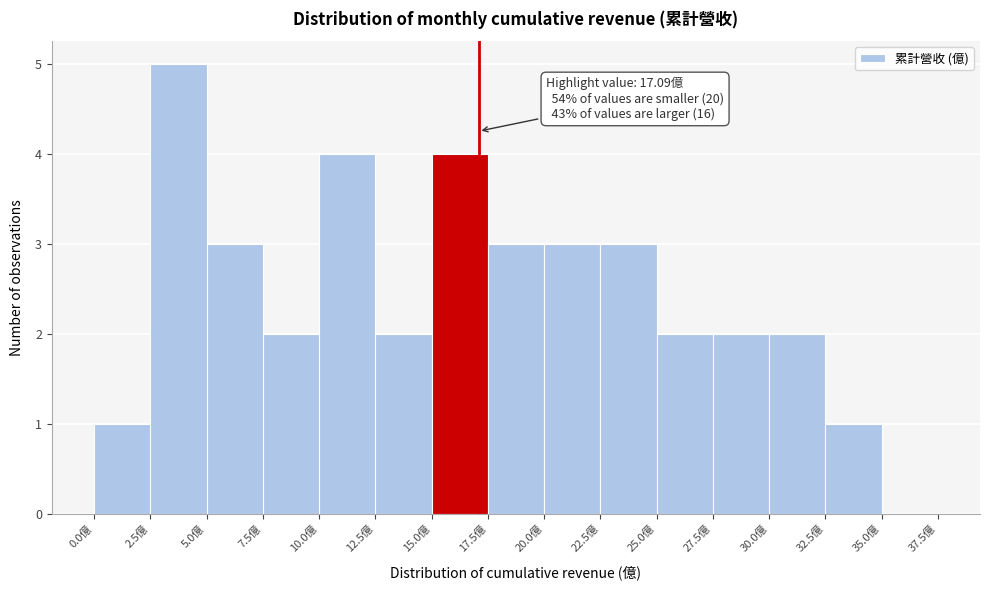

Which range on the x-axis has the tallest bar?

2.5 to 5.0